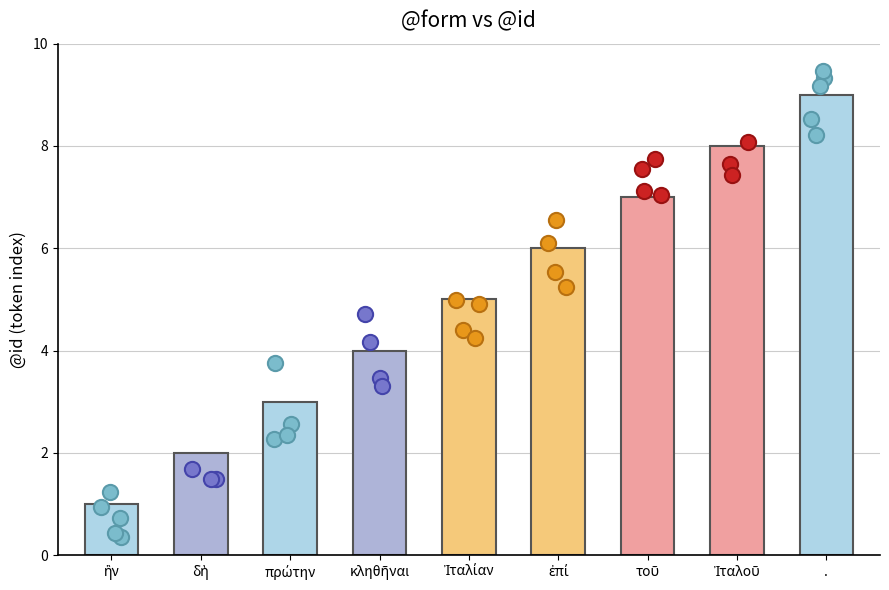

What is the change in value from ἣν to Ἰταλίαν?

+4